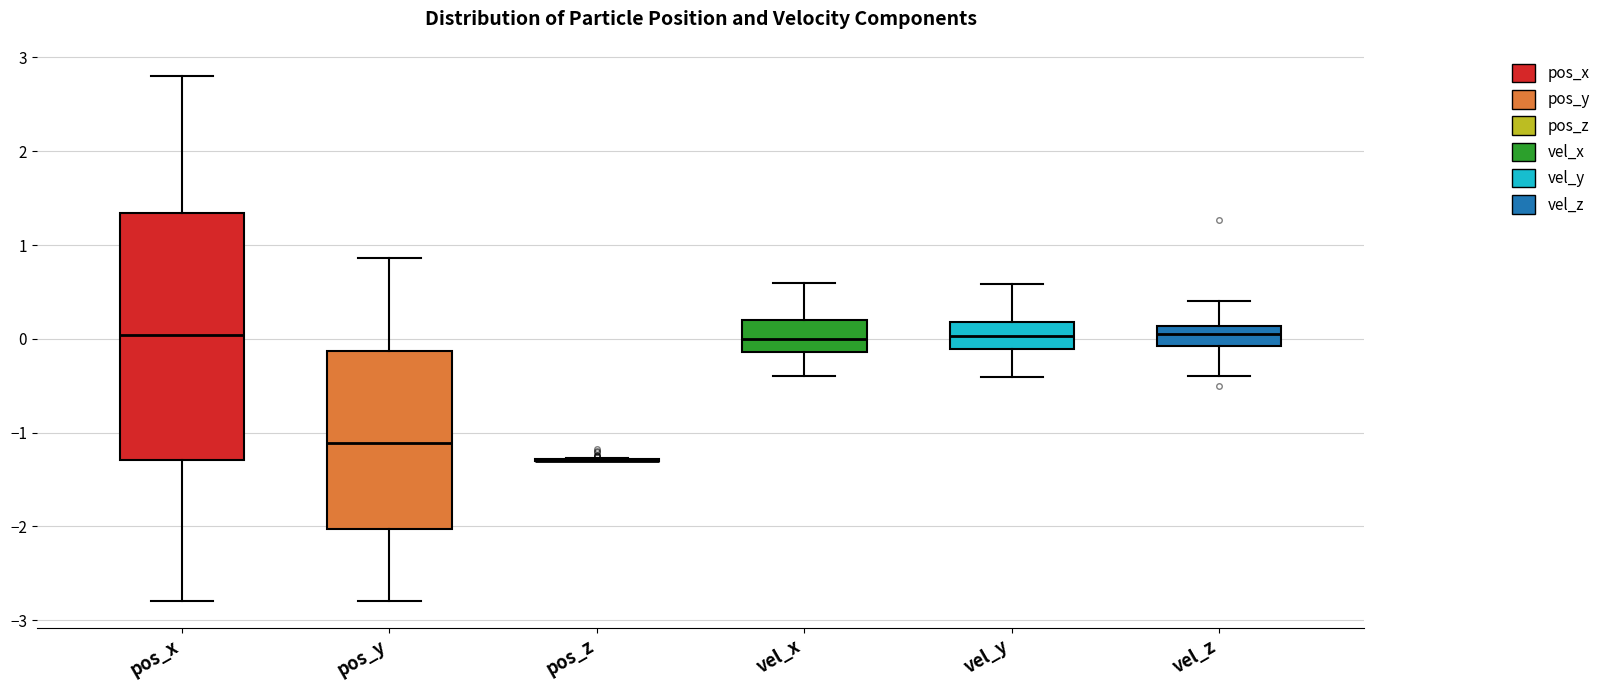

Reading left to right, read every box against the y-axis: the position of its median line, the range the box covers, and the ends of its whiskers. The values are not printed on the chart, so give them approximately, as read against the axis.

pos_x: median 0.0, box -1.3 to 1.3, whiskers -2.8 to 2.8
pos_y: median -1.1, box -2.0 to -0.1, whiskers -2.8 to 0.9
pos_z: box collapsed to a line at -1.3, whiskers -1.3 to -1.3
vel_x: median 0.0, box -0.1 to 0.2, whiskers -0.4 to 0.6
vel_y: median 0.0, box -0.1 to 0.2, whiskers -0.4 to 0.6
vel_z: median 0.1 (inside the box), box -0.1 to 0.1, whiskers -0.4 to 0.4